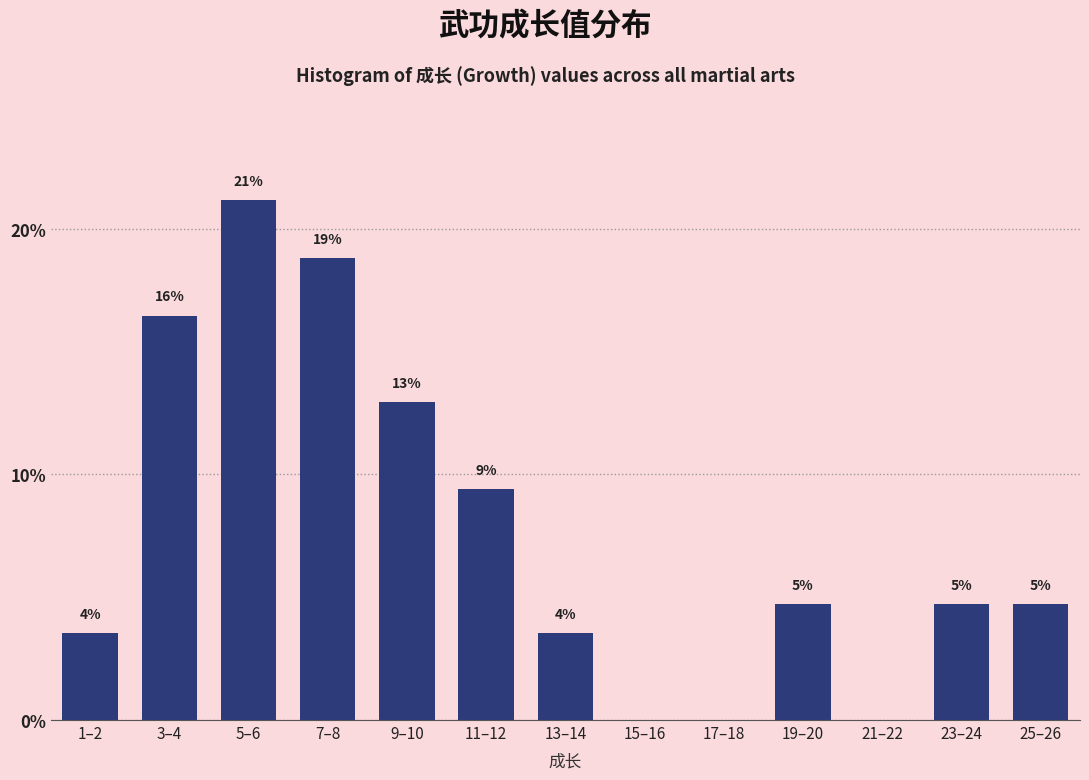

Are the bars horizontal?

No